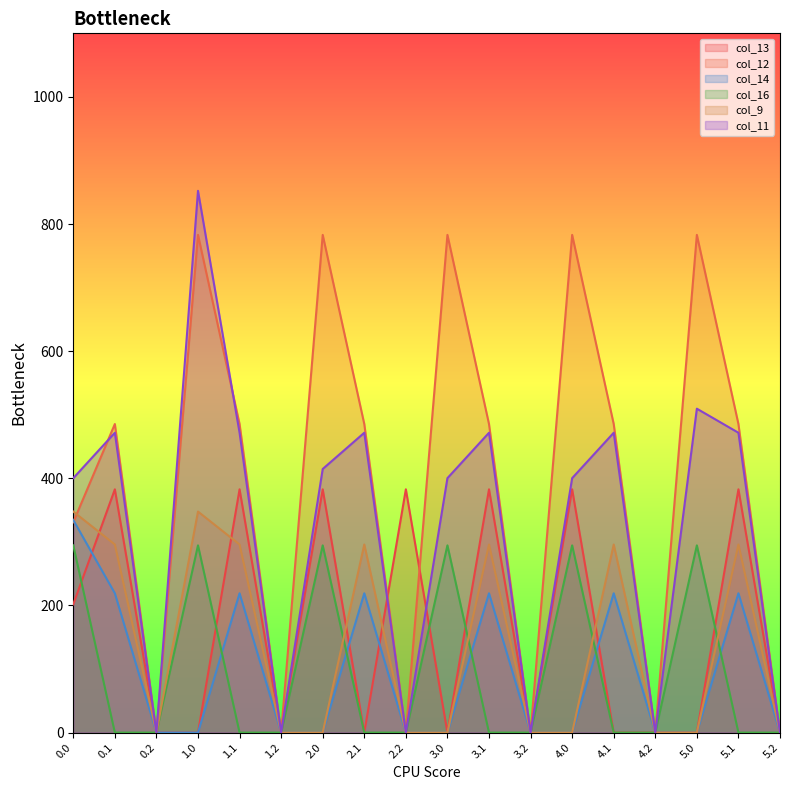

What are all the series names shown in the legend?

col_13, col_12, col_14, col_16, col_9, col_11